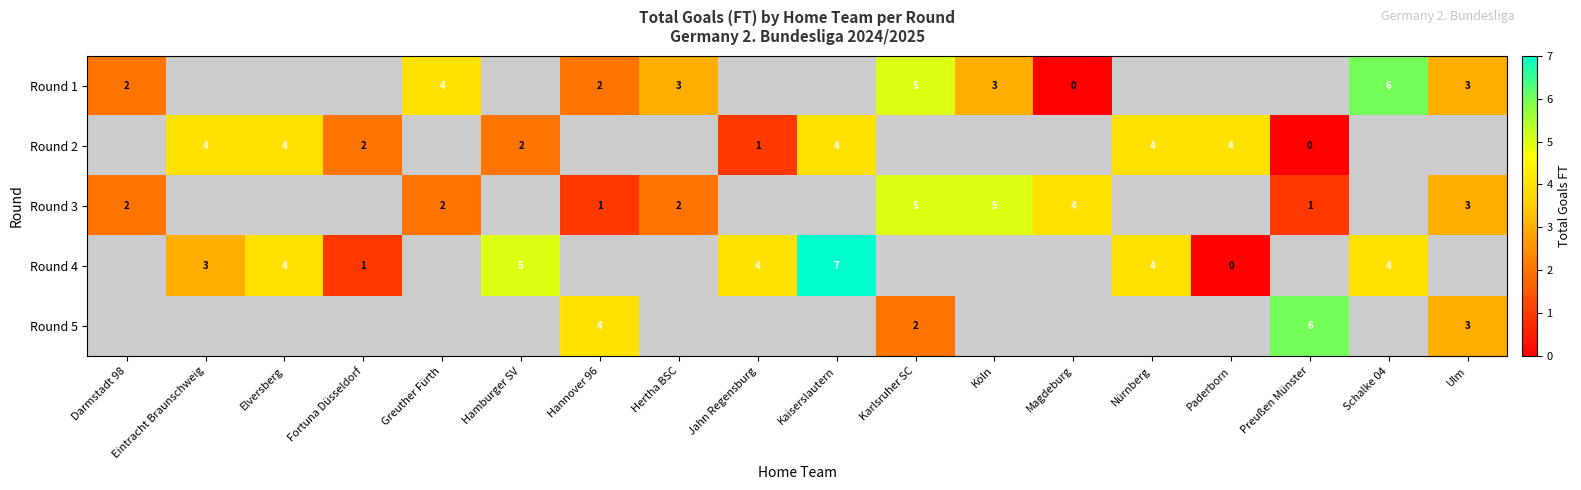

The value of row_0 at Hannover 96 is 1.1. True or false?

False